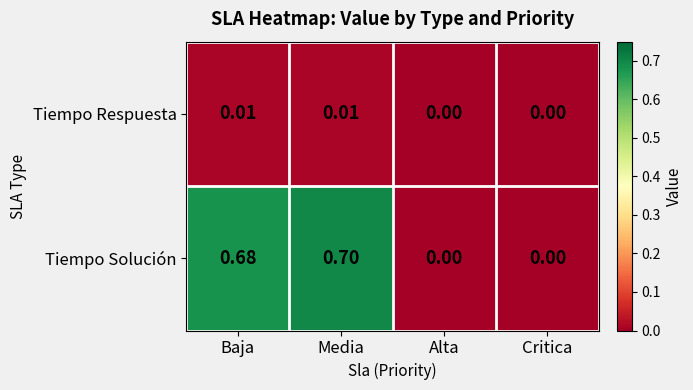

Rank the series by their average value, from lowest to highest.

Tiempo Respuesta, Tiempo Solución